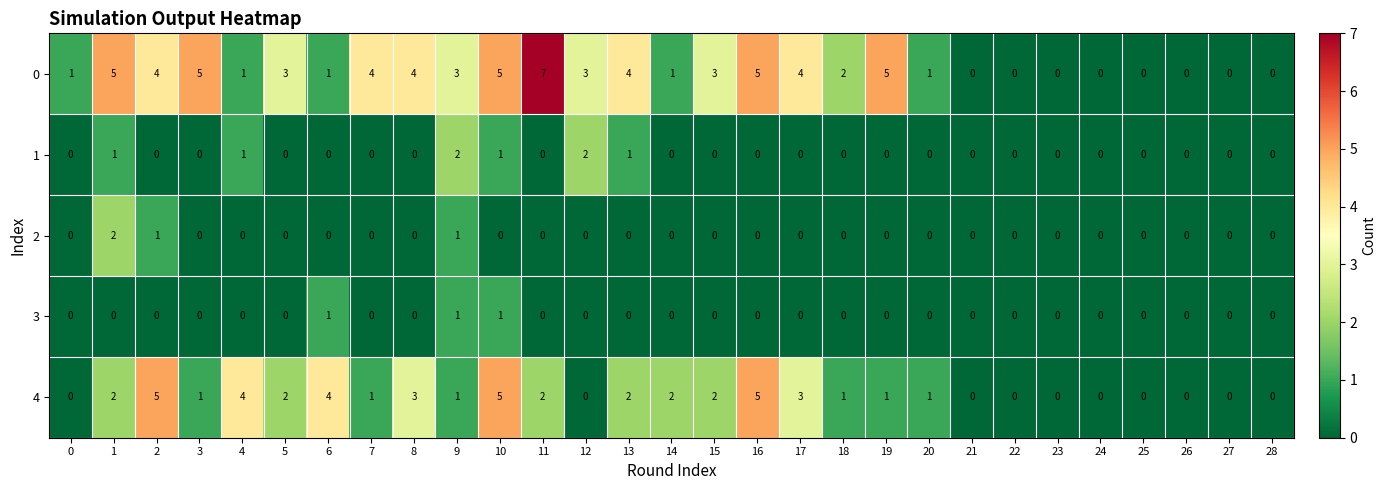

What is the difference between the maximum and minimum values in the 0 series?

7